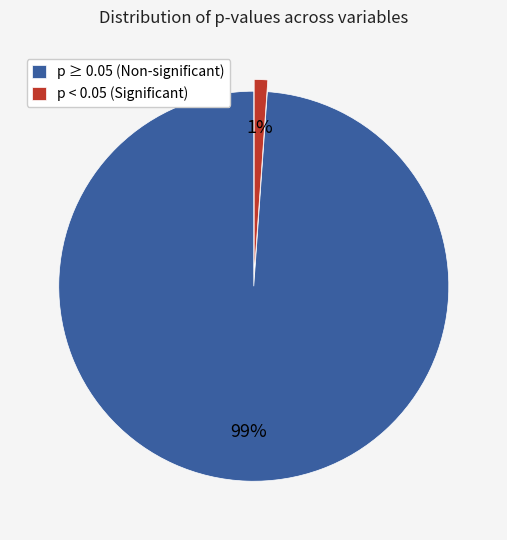

What is the largest slice in the pie chart?

p ≥ 0.05 (Non-significant)